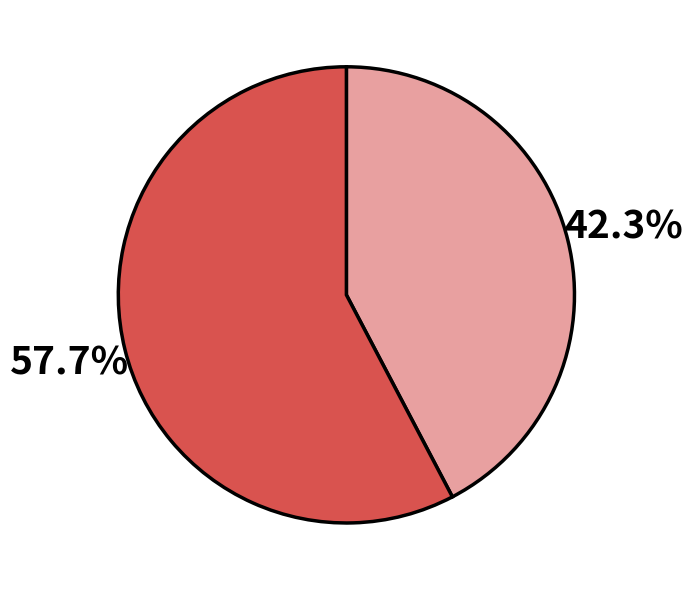

Is there a majority slice in this chart?

Yes